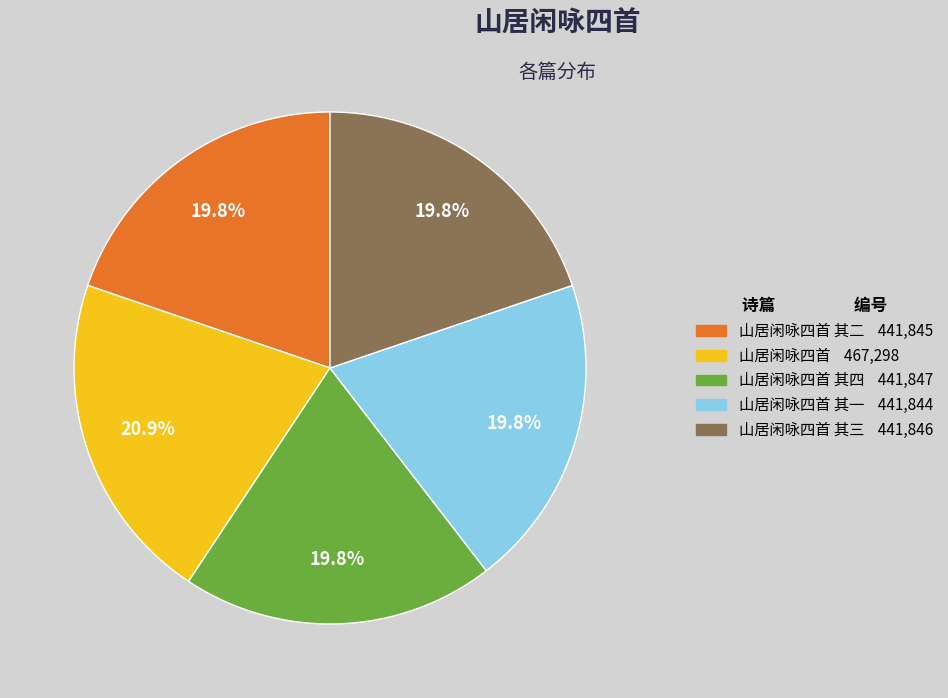

Is there any slice that represents more than half of the pie?

No